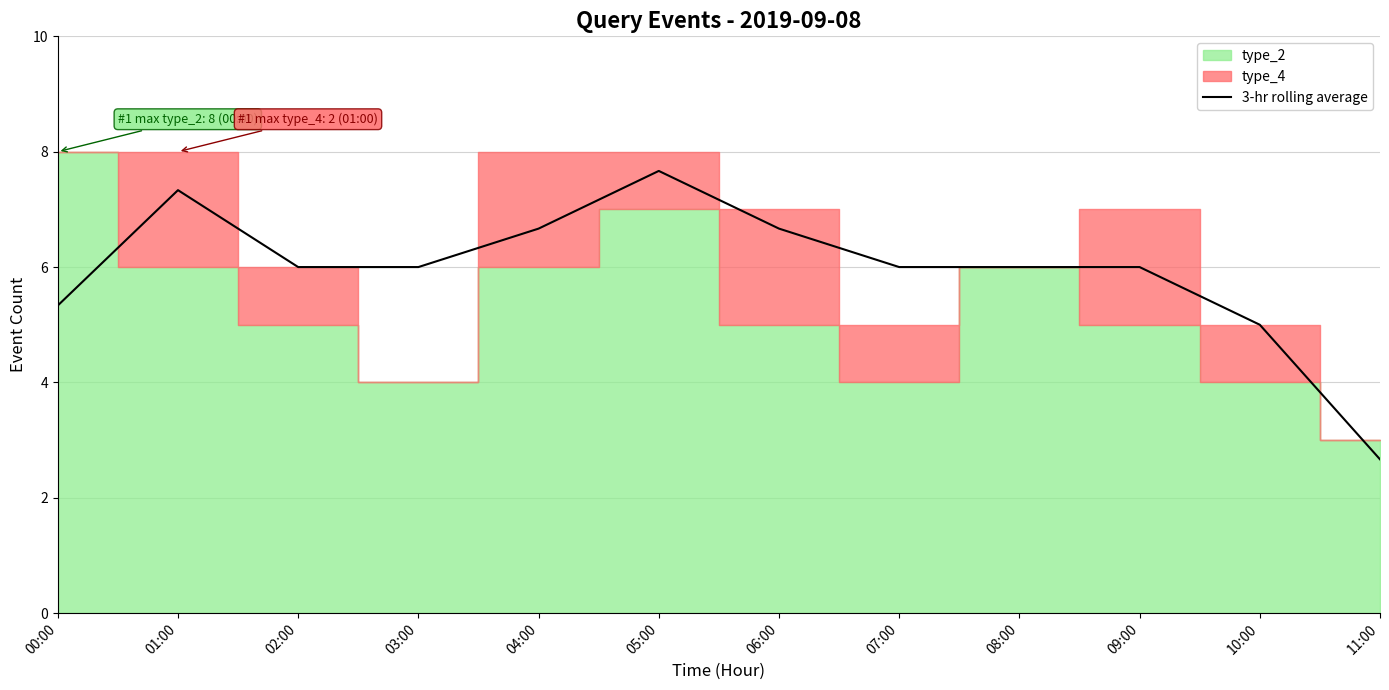

Rank the categories by value from highest to lowest.

05:00, 01:00, 04:00, 06:00, 03:00, 07:00, 08:00, 09:00, 02:00, 00:00, 10:00, 11:00